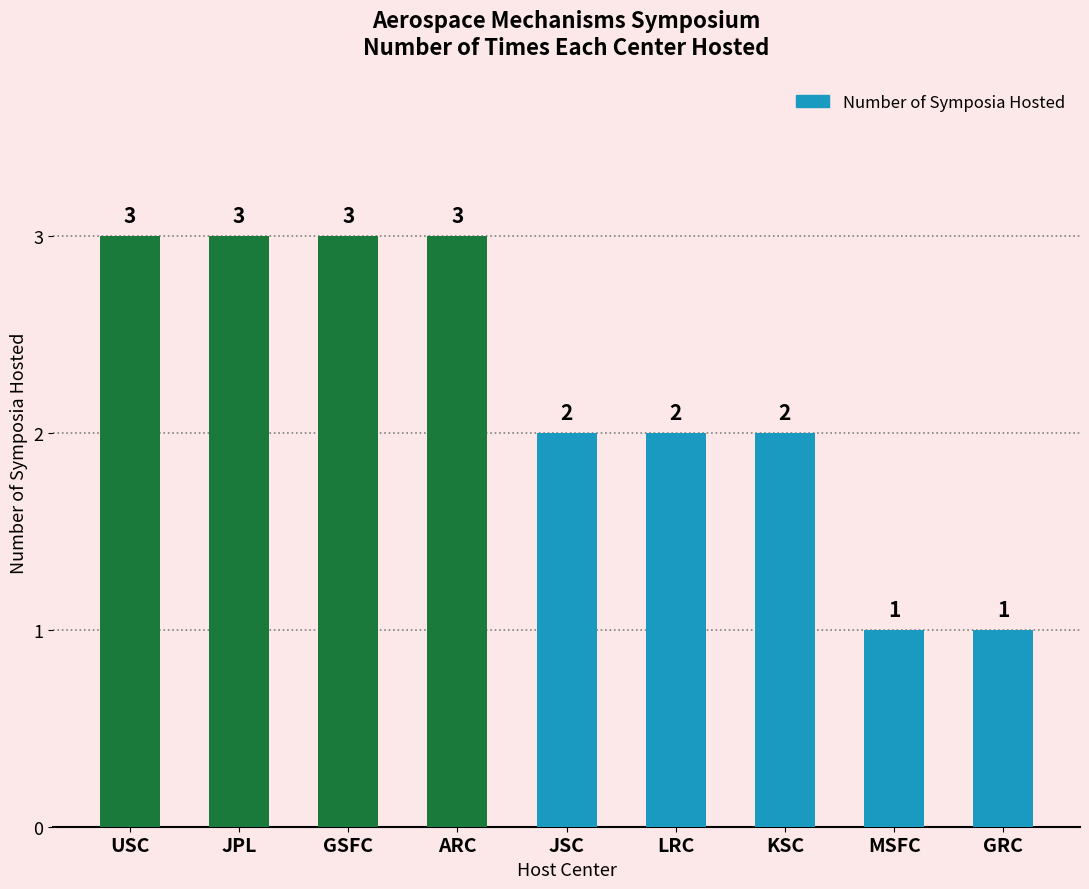

At which label does the data first exceed 2?

USC